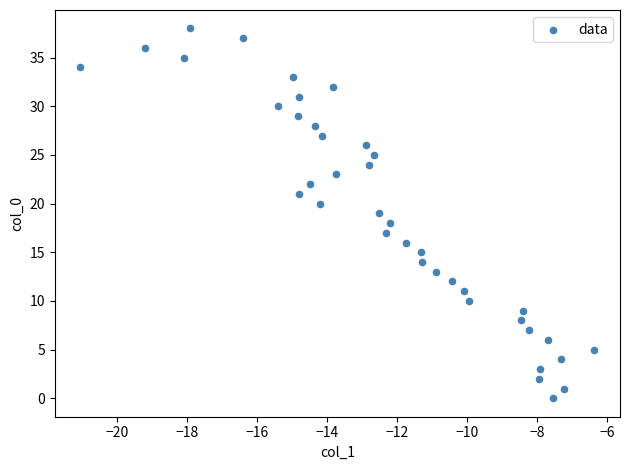

What is the range of Y values (max minus min)?

38